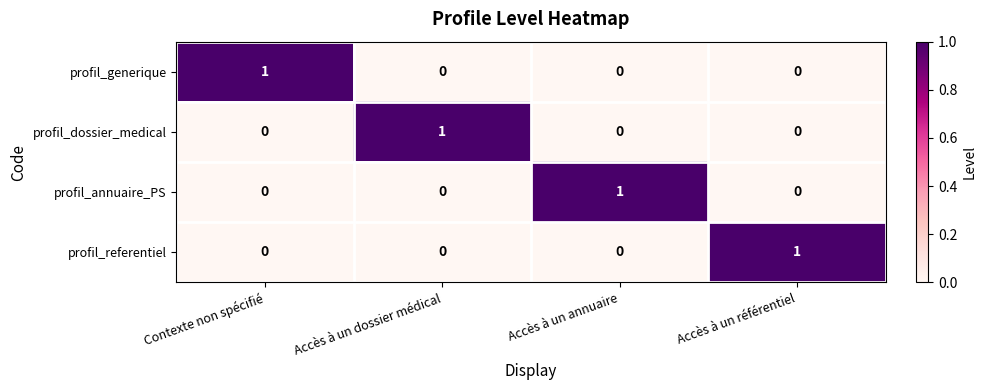

What is the total value across all series at Contexte non spécifié?

1